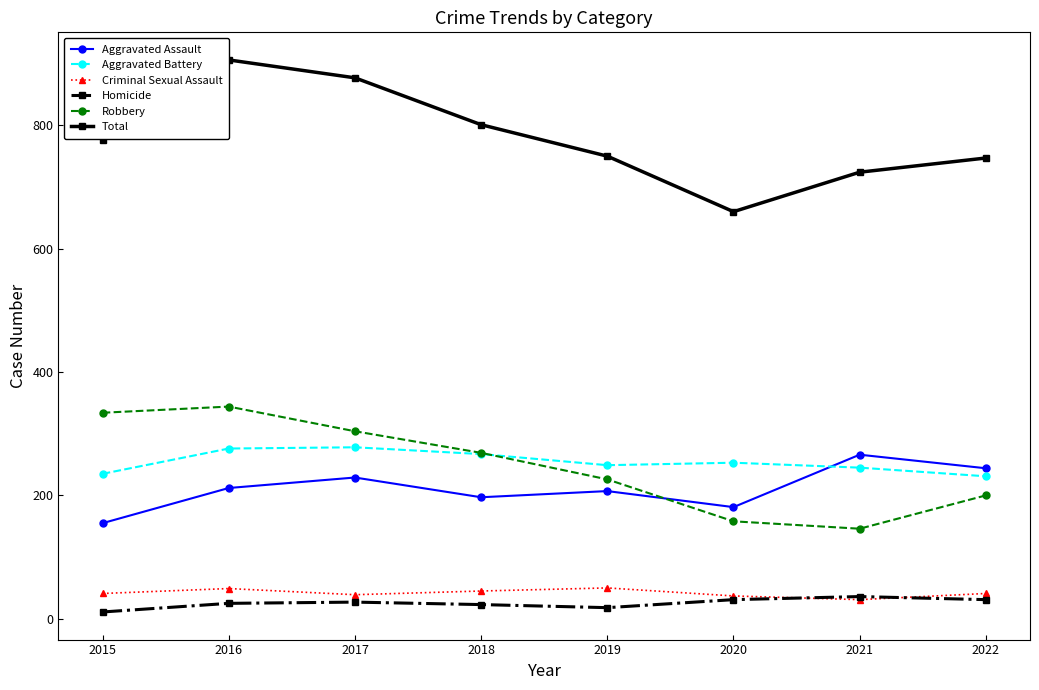

True or false: Robbery has a value of 344 at 2016.

True